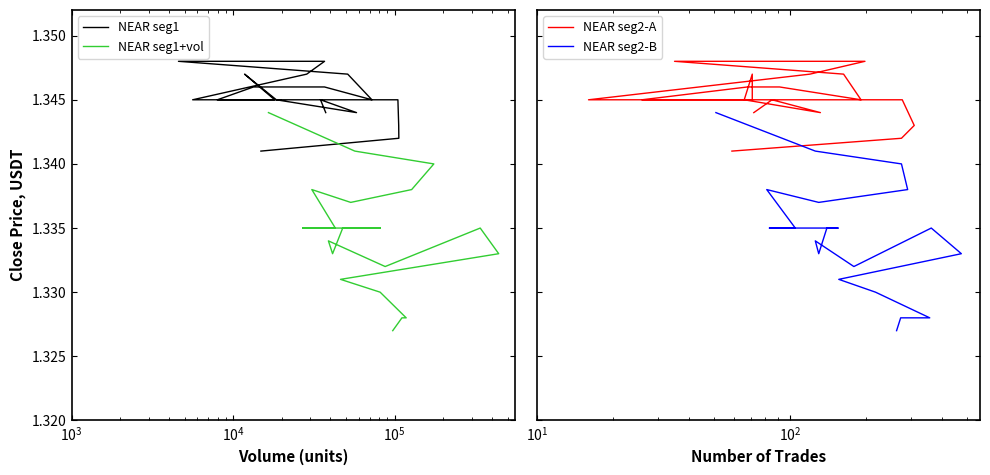

What is the smallest value displayed?

1.3